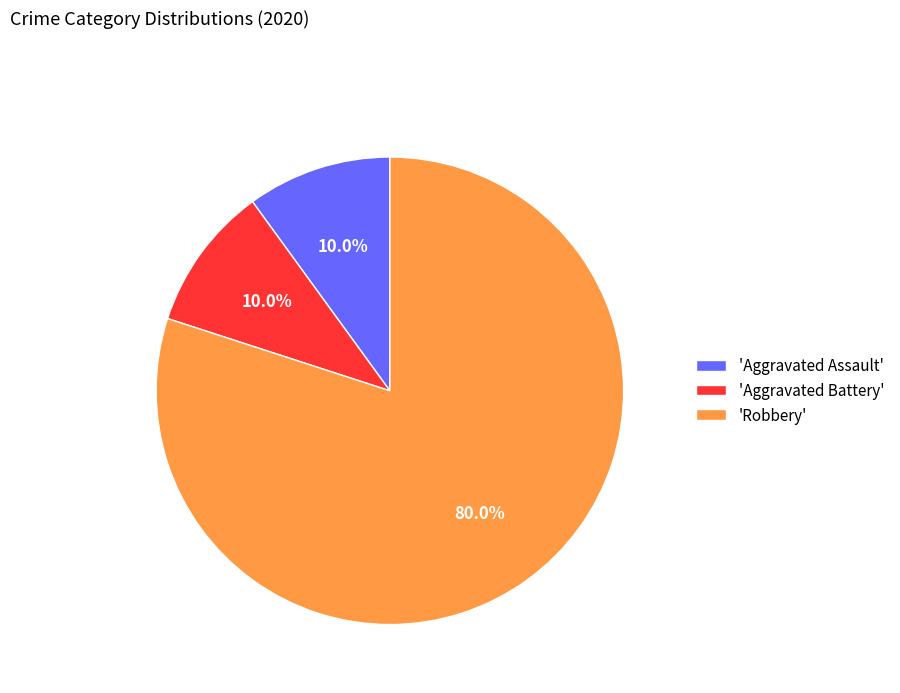

What portion of the pie excludes 'Aggravated Assault'?

90.0%